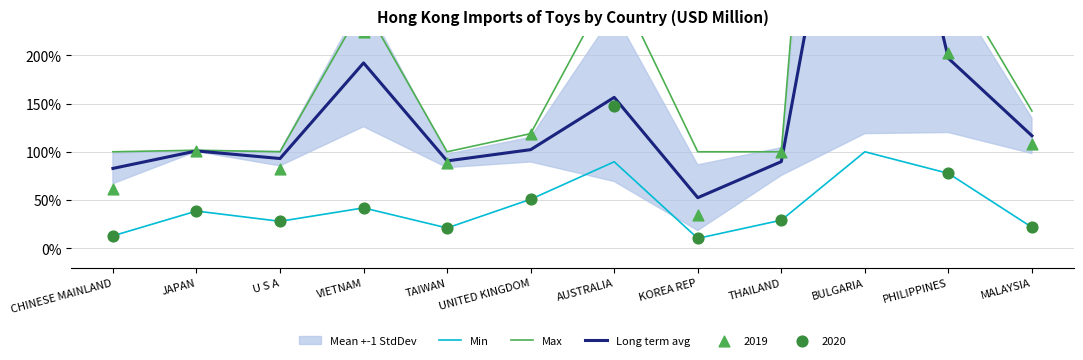

What is the total value across all series at AUSTRALIA?

525.6